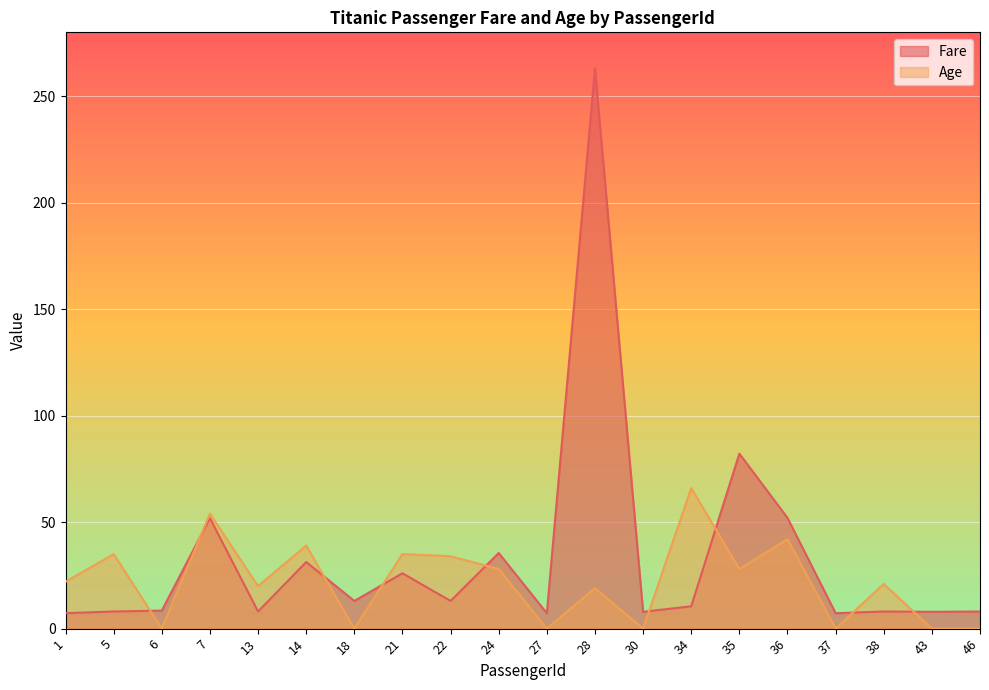

Which has a higher value, 46 or 22?

22